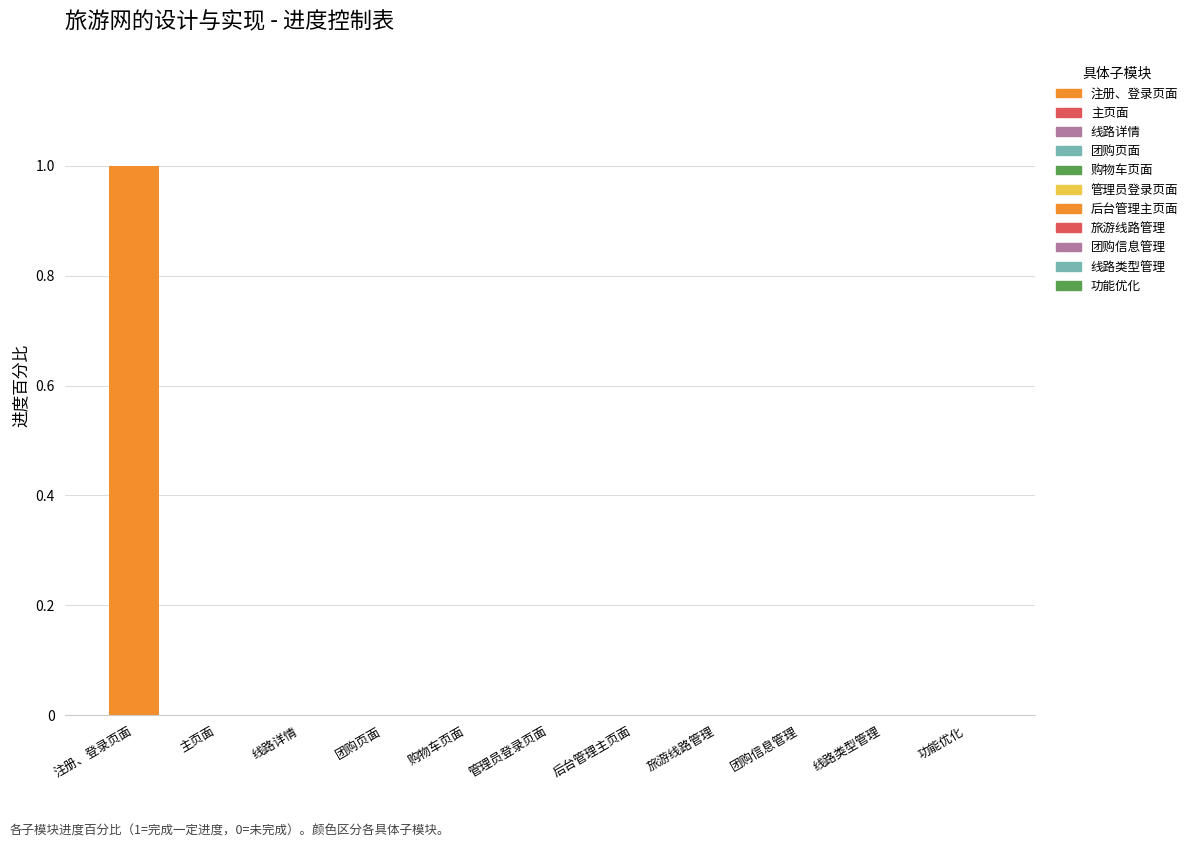

Which label corresponds to the largest value in the chart?

注册、登录页面